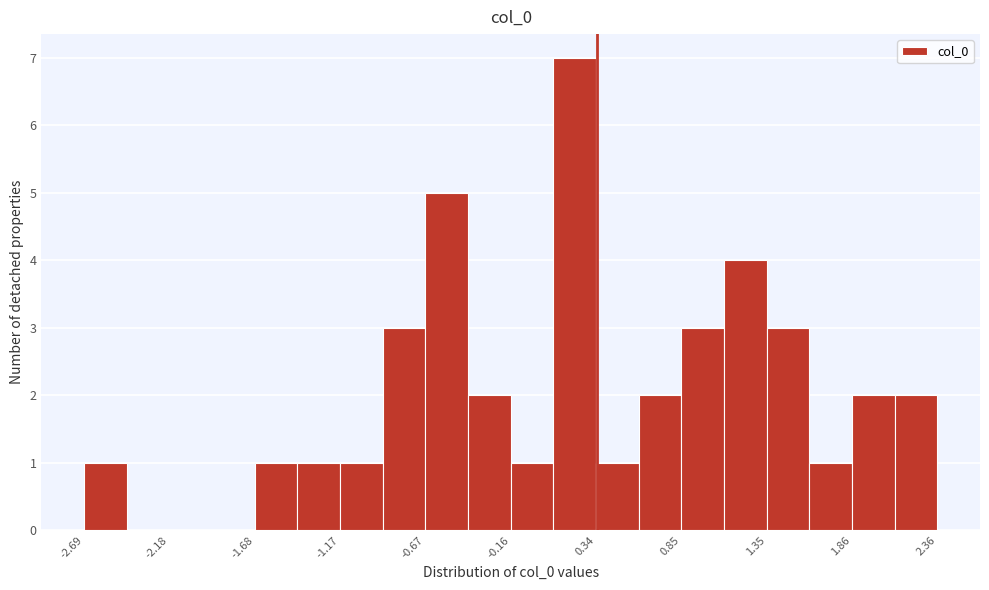

Read against the x-axis, roughly where is the centre of the tallest bar?

0.2